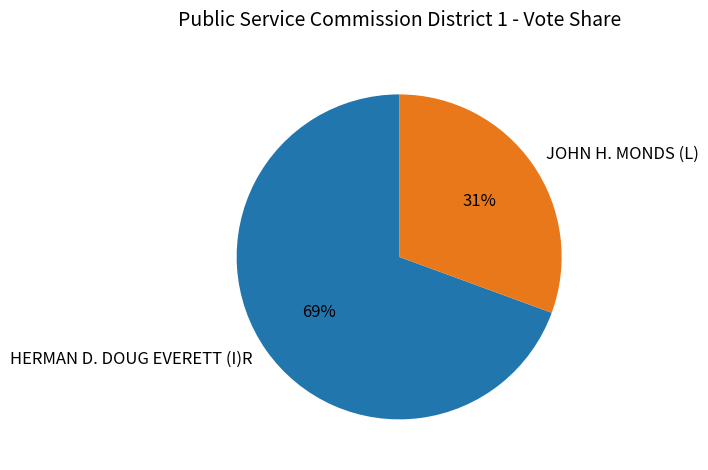

To the nearest percent, what is the average slice percentage?

50%